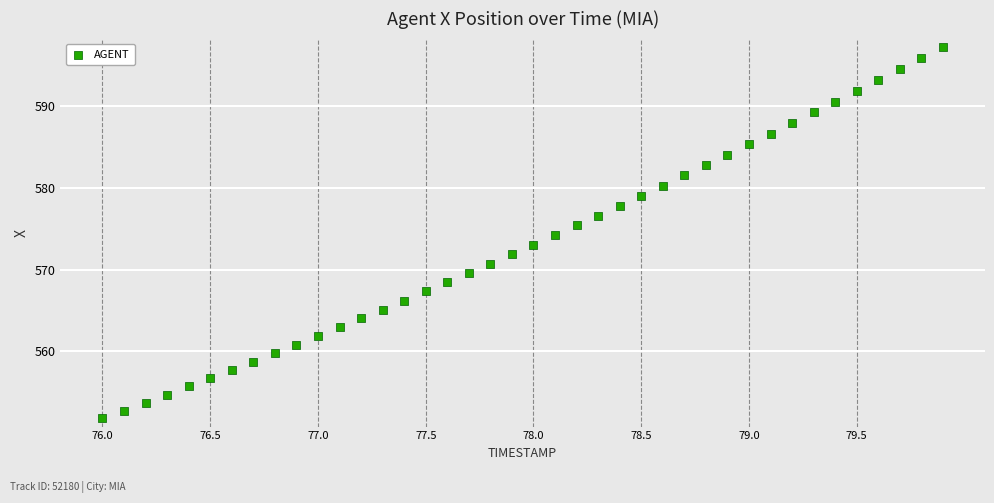

What is the range of Y values (max minus min)?

45.6